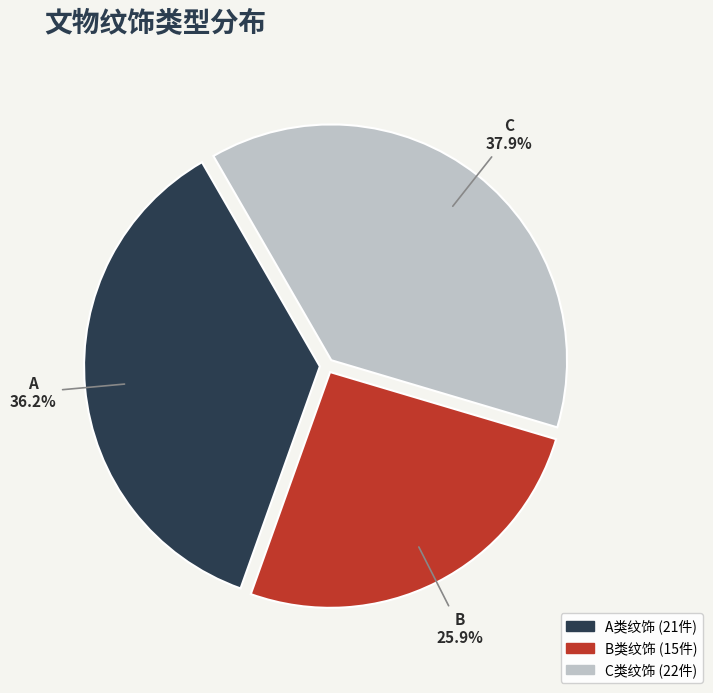

How many segments does this pie chart have?

3